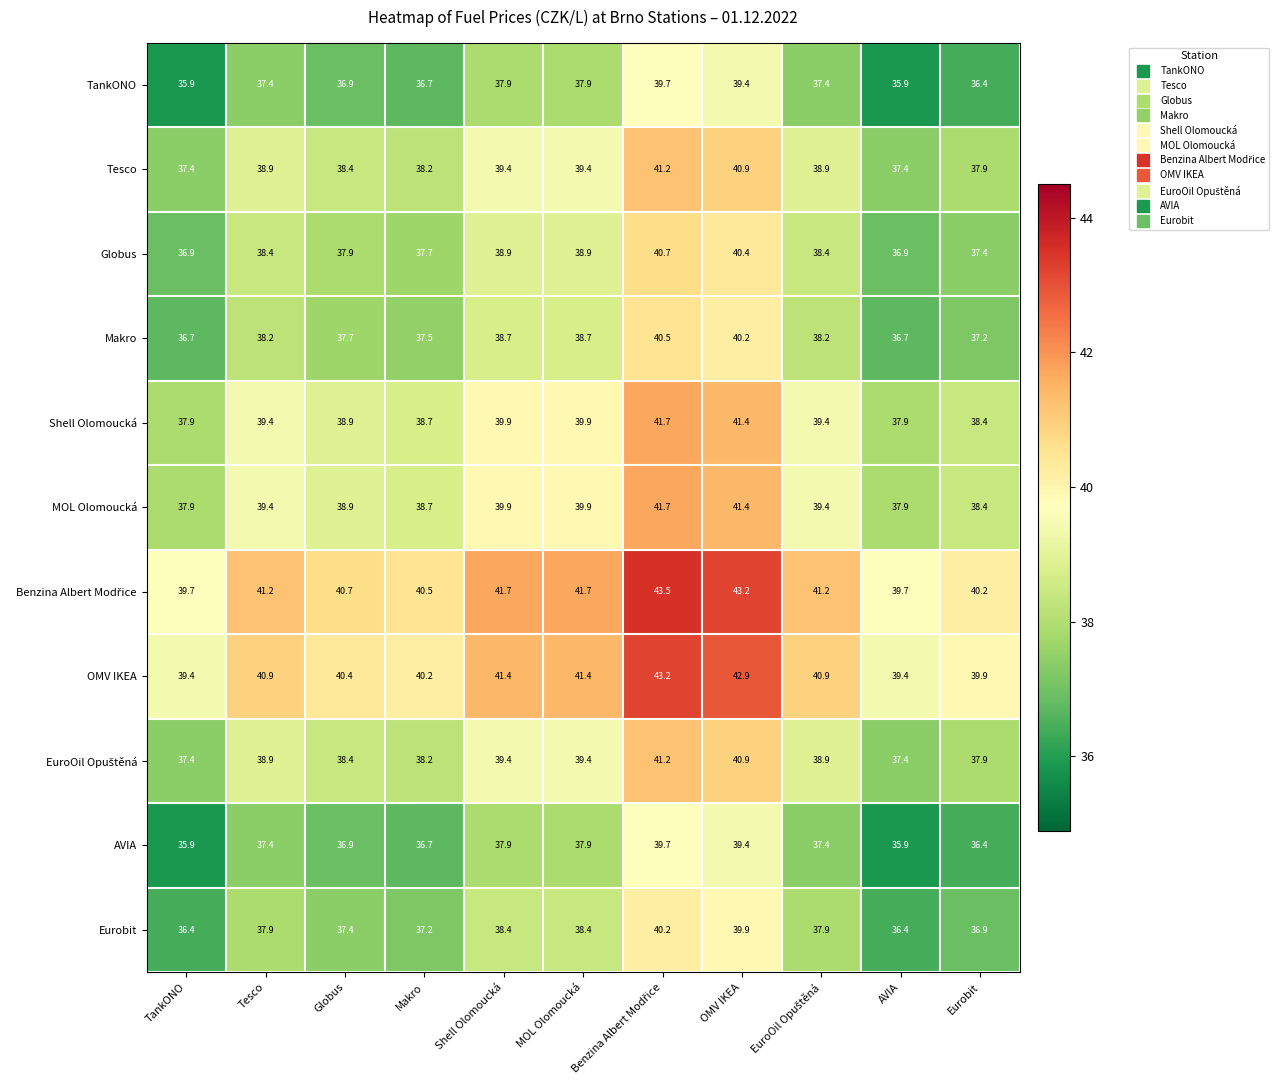

What is the difference between the second highest and second lowest values in the Makro series?

3.5